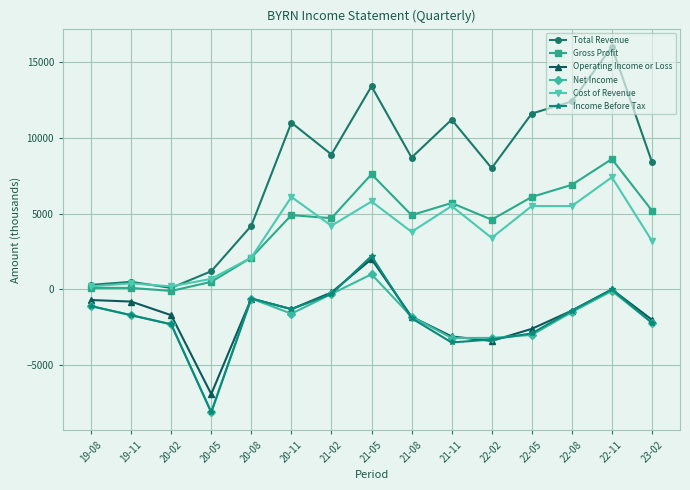

How many lines are shown in the chart?

6